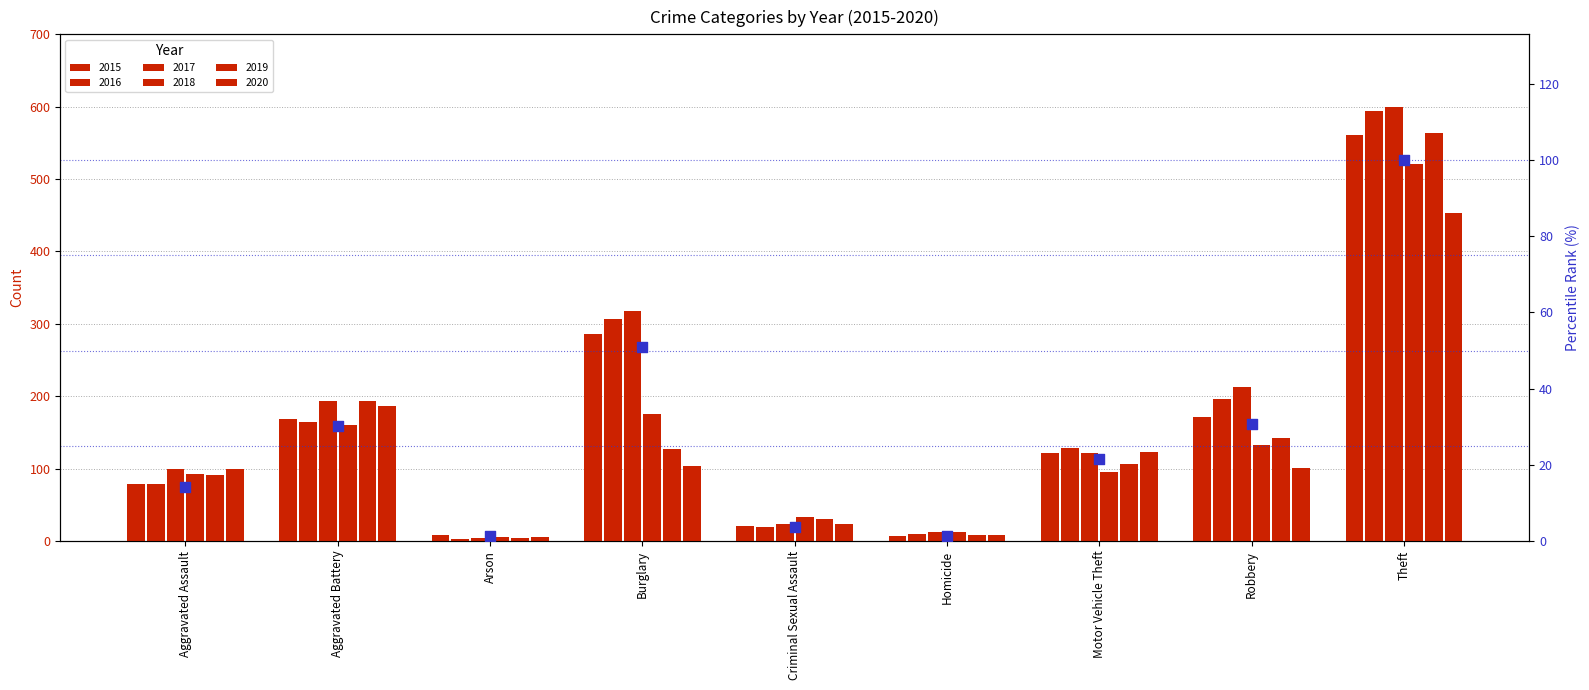

Which has a higher value, Burglary or Arson?

Burglary